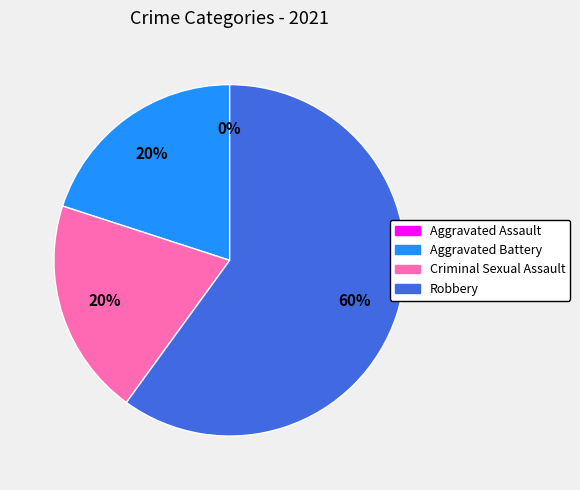

Count the number of slices in the pie.

4